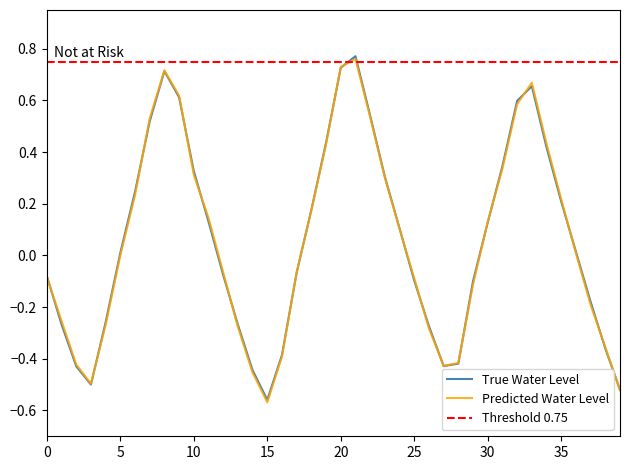

Is this an area chart (filled region under the line)?

No